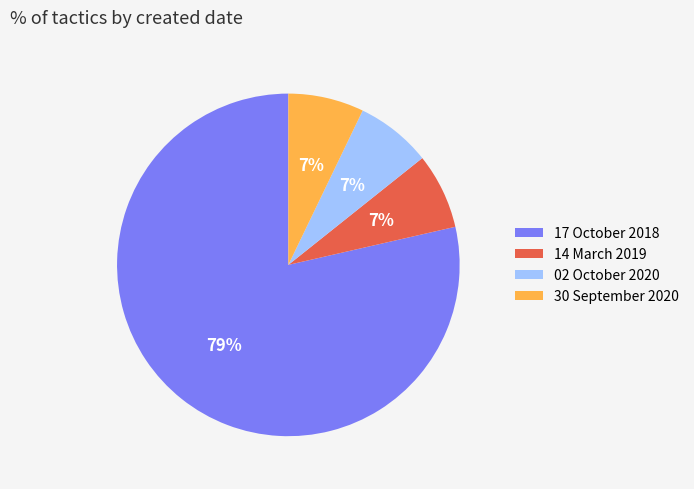

Do 30 September 2020 and 02 October 2020 together represent more than half of the pie?

No